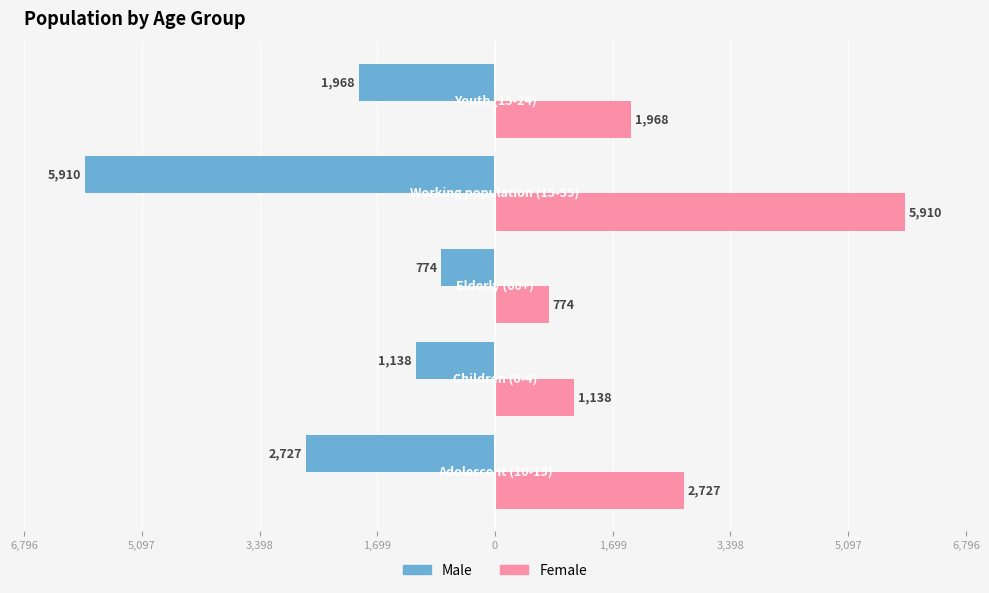

What are all the series names shown in the legend?

Male, Female